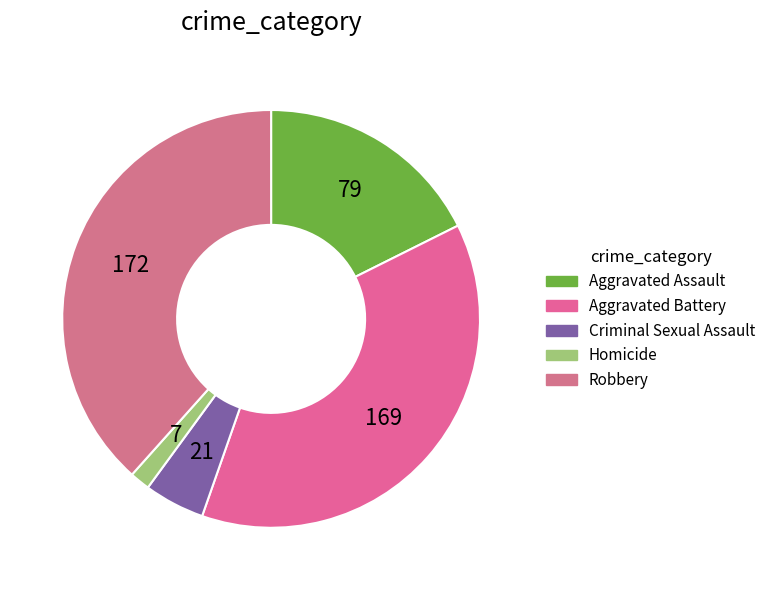

To the nearest percent, what is the difference between the largest and smallest slice percentages?

37%